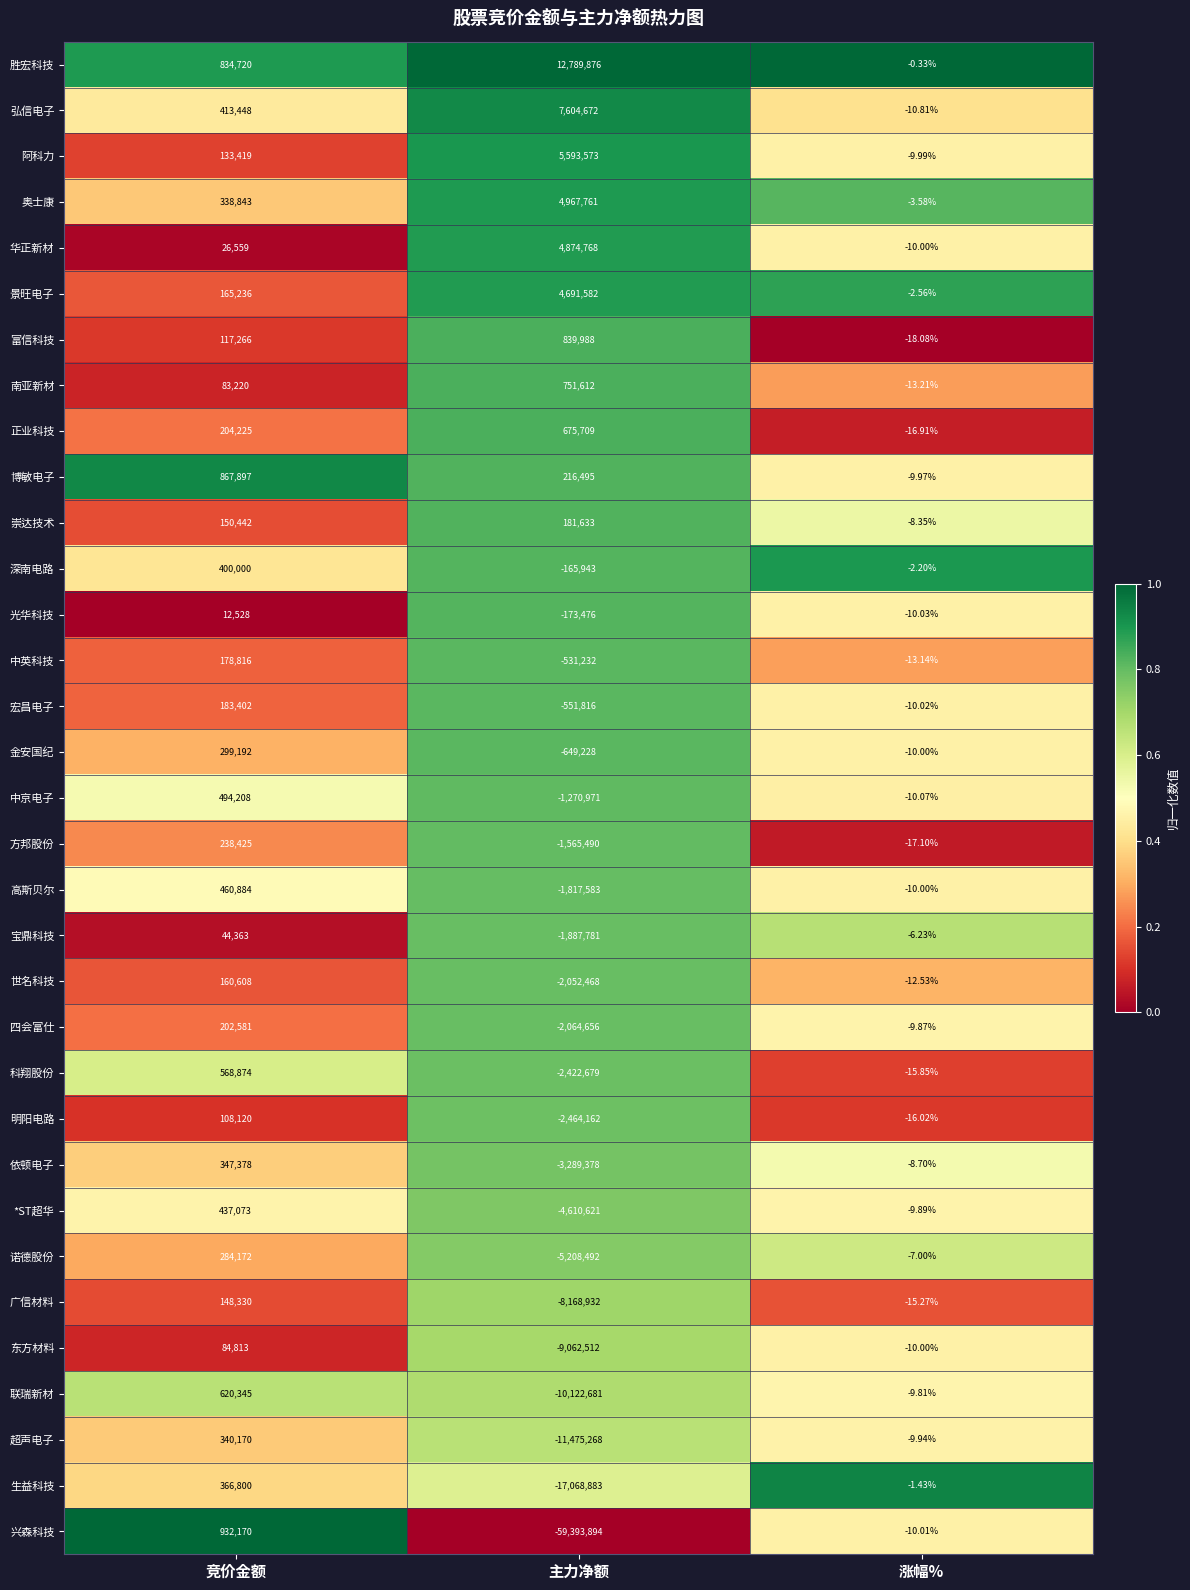

Where does the 方邦股份 series first go above -17?

竞价金额